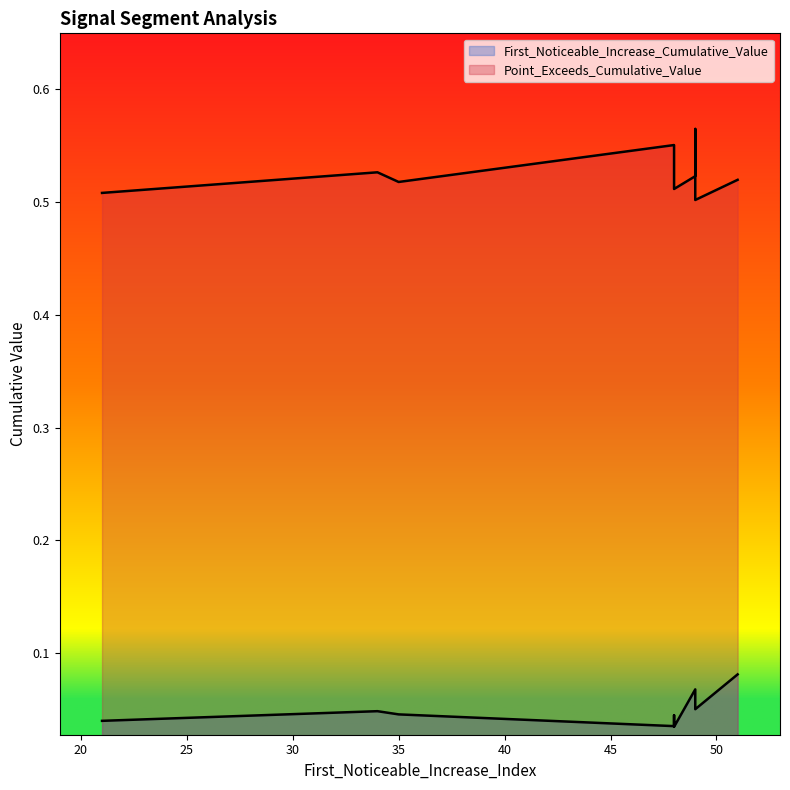

What is the total value across all series at 49?

0.6